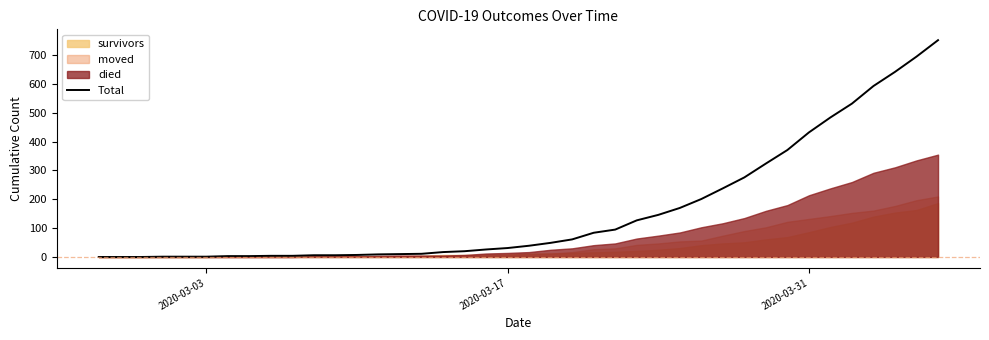

How many data points are less than 39?

20